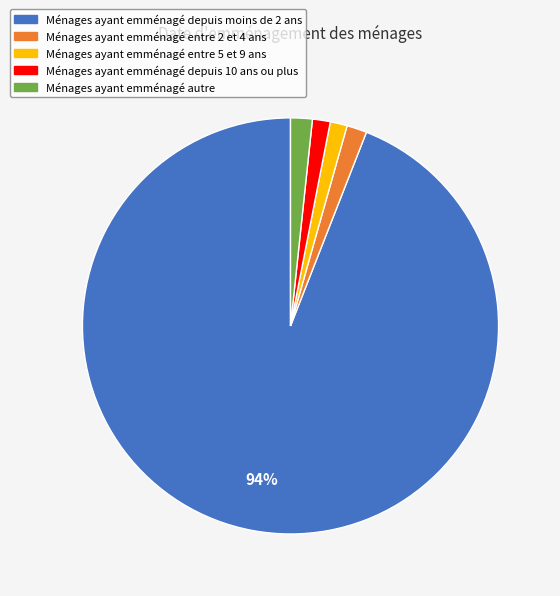

Does any single category account for the majority?

Yes